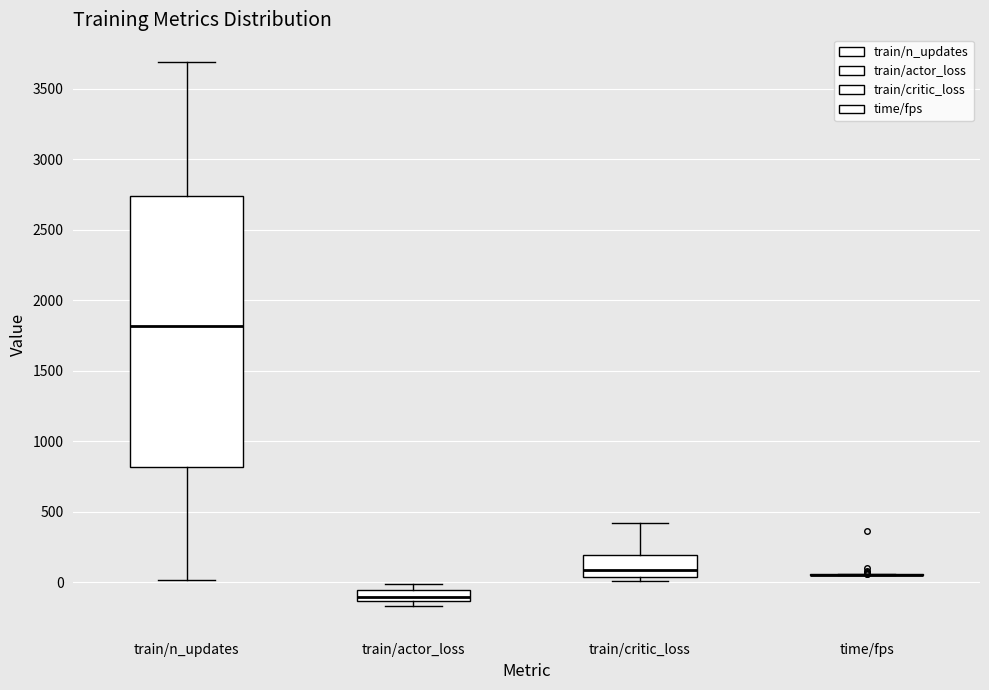

Reading left to right, read every box against the y-axis: the position of its median line, the range the box covers, and the ends of its whiskers. The values are not printed on the chart, so give them approximately, as read against the axis.

train/n_updates: median 1800, box 800 to 2750, whiskers 0 to 3700
train/actor_loss: median -100, box -150 to -50, whiskers -150 (just below the box's lower edge) to 0
train/critic_loss: median 100, box 50 to 200, whiskers 0 to 400
time/fps: box collapsed to a line at 50, whiskers 50 to 50